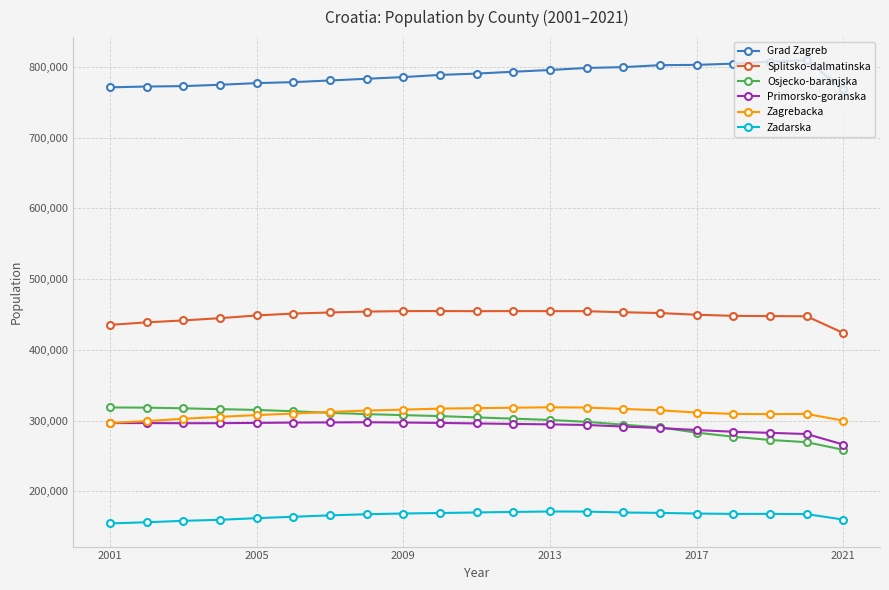

True or false: Primorsko-goranska has more than 0 interior local peaks.

True